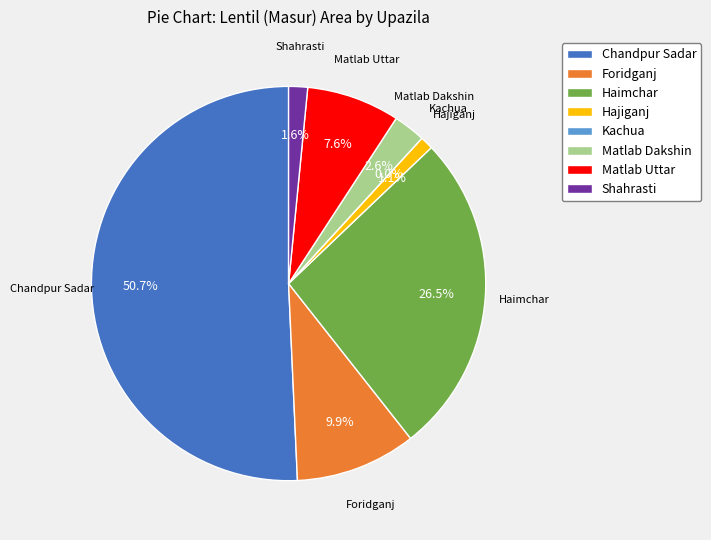

How many slices are in this pie chart?

8